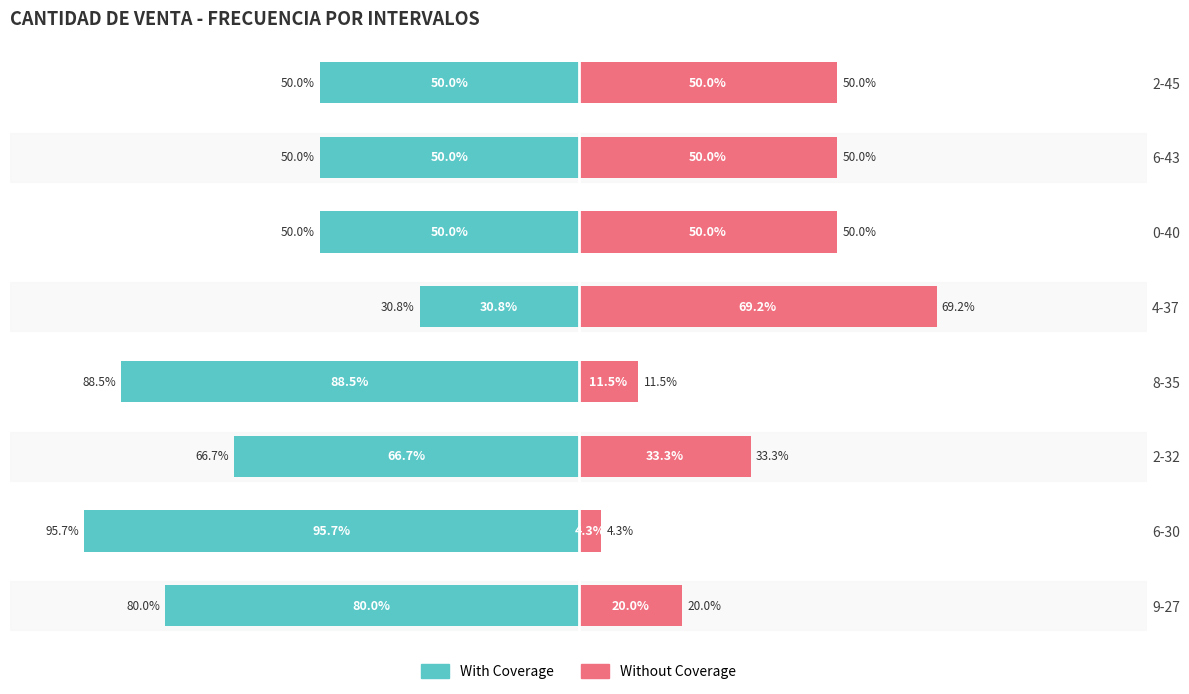

What is the sum of all Without Coverage values?

288.5